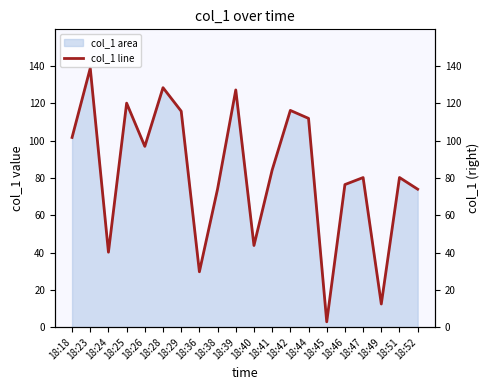

Reading left to right, list all the values displayed in this chart.

101.7	138.8	40.2	120.1	96.9	128.4	115.8	29.7	74.1	127.2	43.8	84.2	116.2	111.9	2.9	76.4	80.2	12.4	80.2	73.9